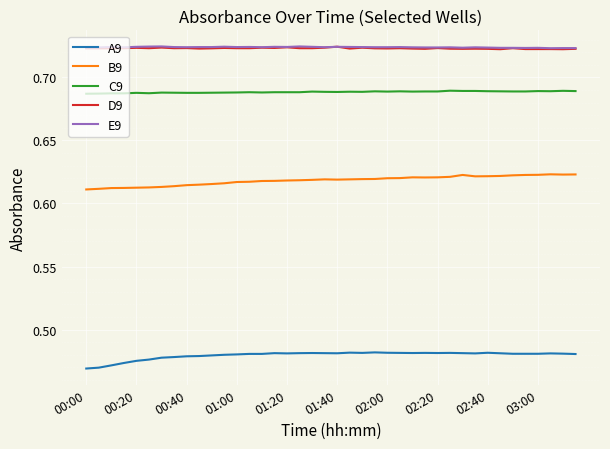

True or false: D9 and B9 cross at least once.

False